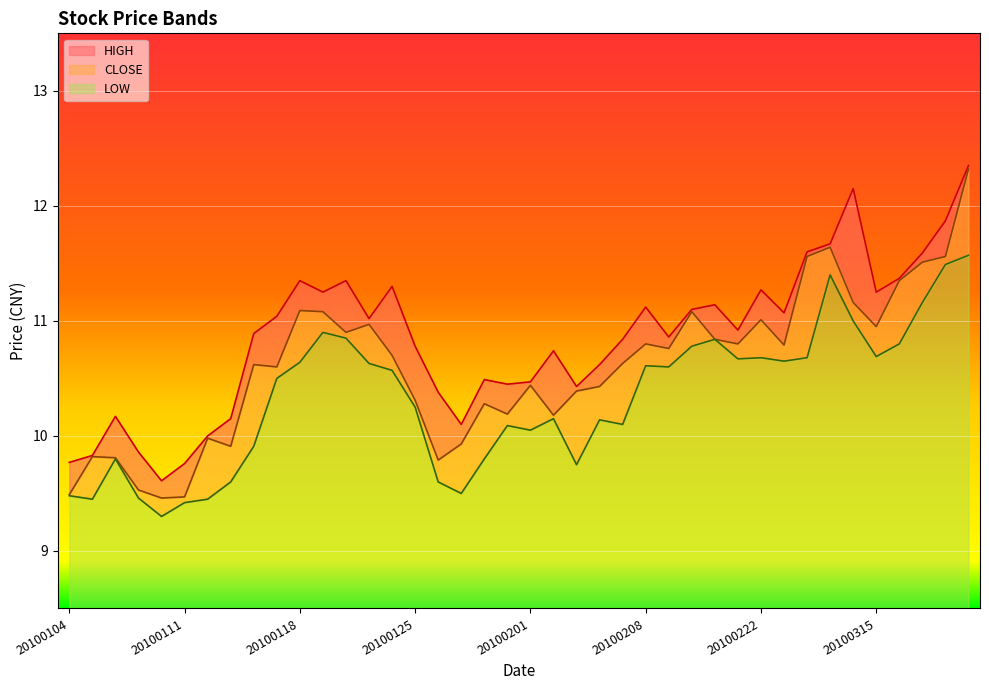

What is the value of the CLOSE point at the 23rd from the left?

10.4